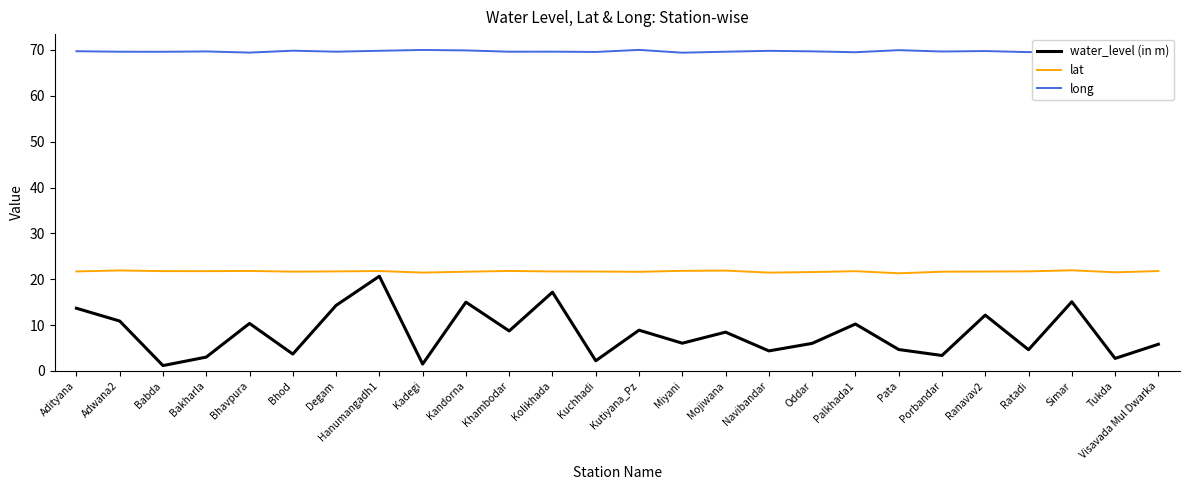

True or false: long and water_level (in m) intersect in this chart.

False